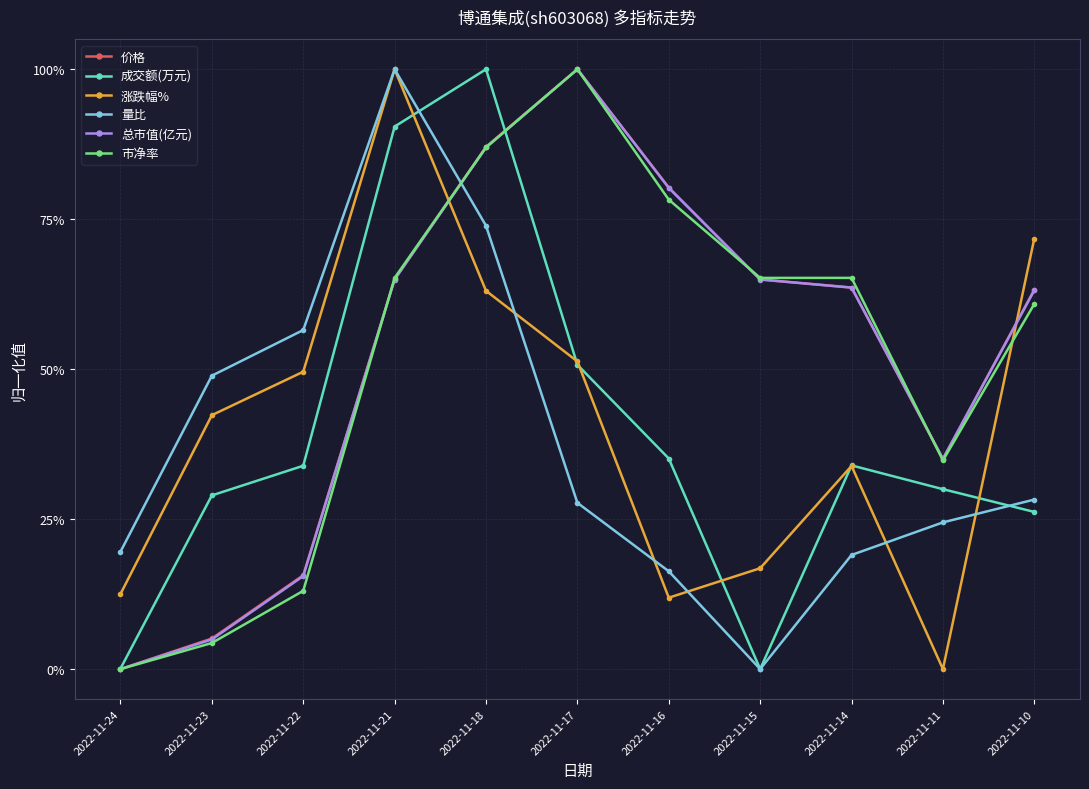

What are all the series names shown in the legend?

价格, 成交额(万元), 涨跌幅%, 量比, 总市值(亿元), 市净率